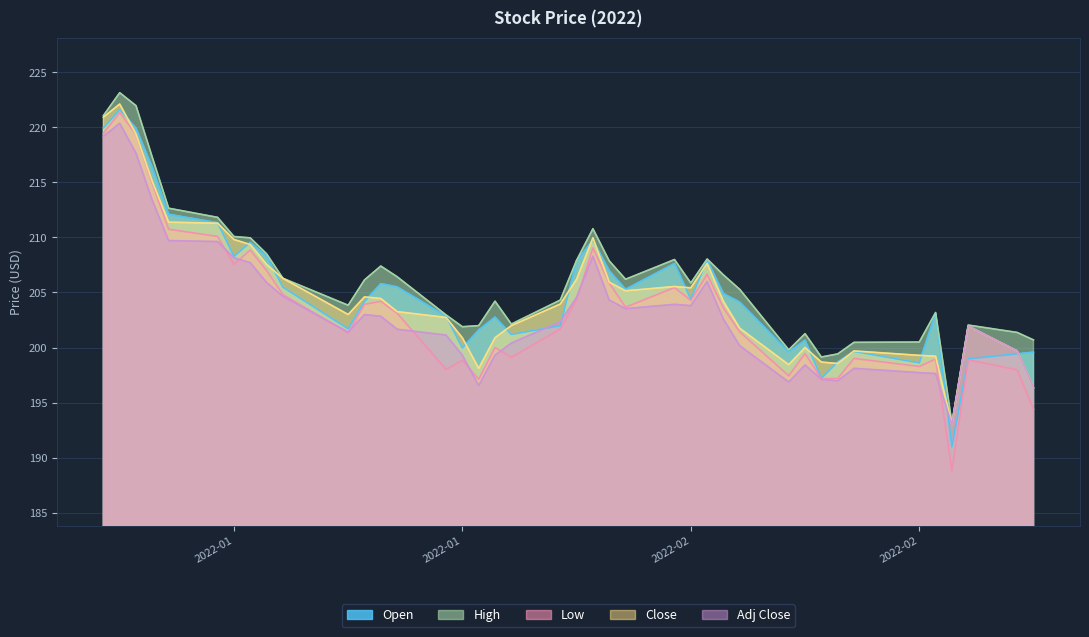

Does the chart display data point markers on the line(s)?

No